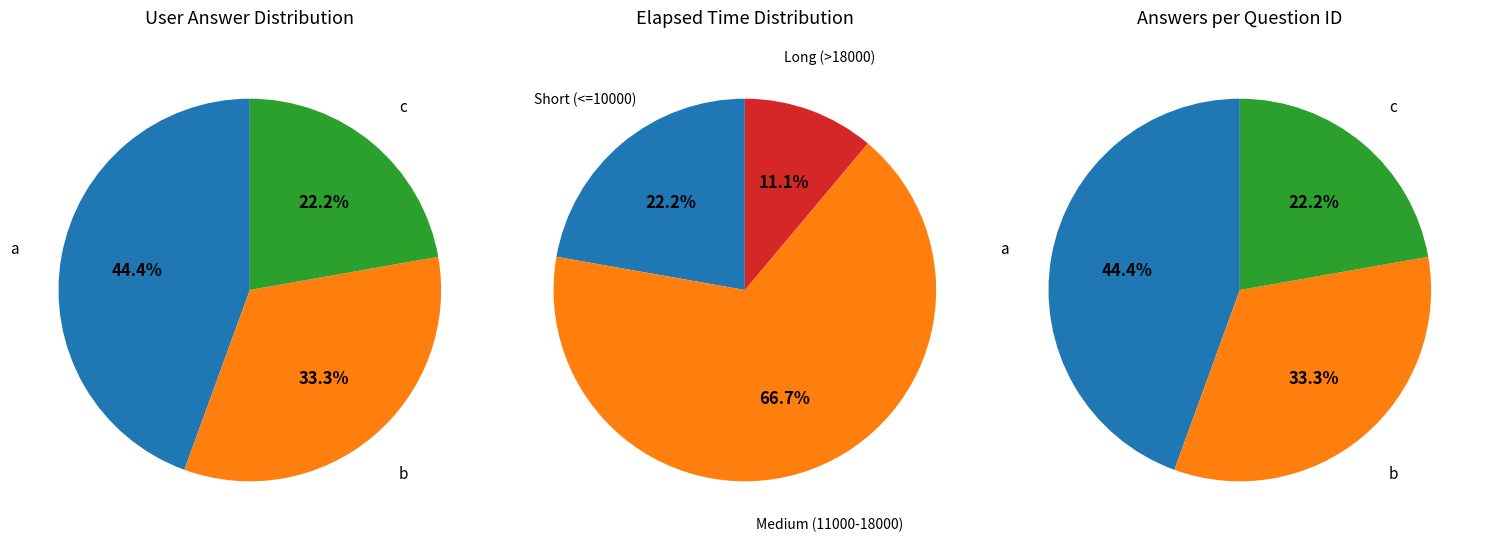

To the nearest percent, what is the difference between the b and c slice percentages?

11%